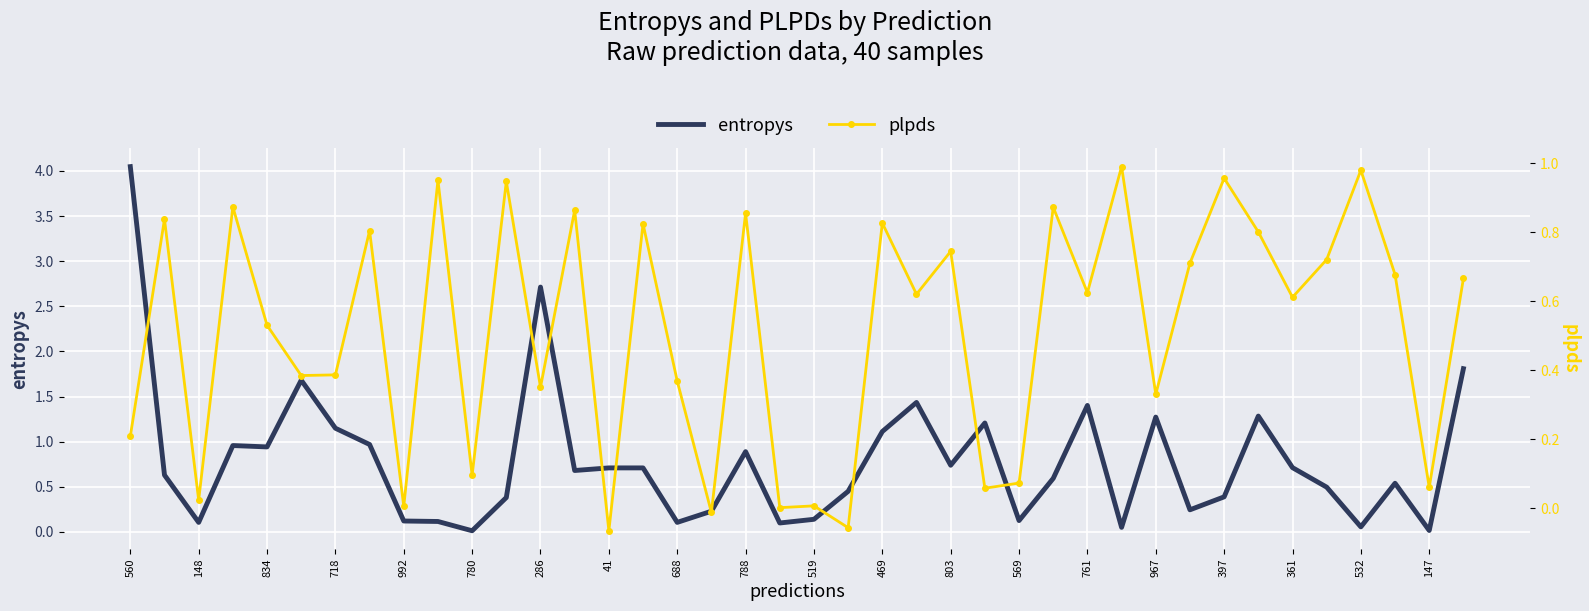

True or false: entropys and plpds cross at least once.

True